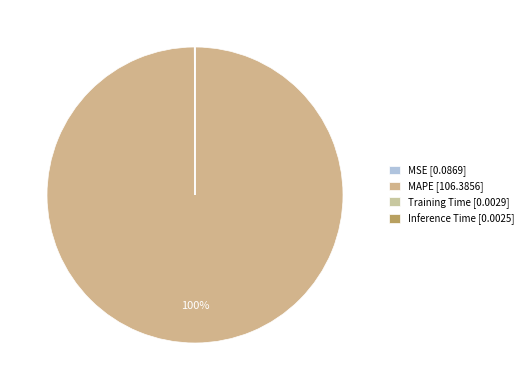

How many segments does this pie chart have?

4